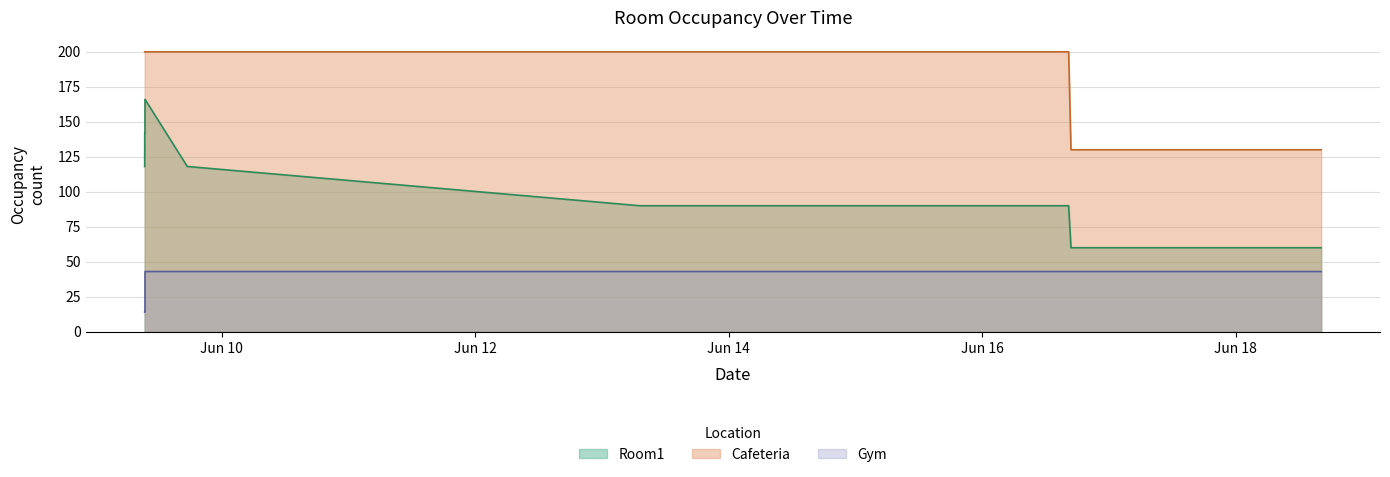

Reading left to right, extract all data points from this chart.

Room1: 118	118	118	118	120	121	129	129	142	142	142	154	157	158	166	166	118	118	90	90	90	90	60	60	60	60	60	60	60	60	60	60	60
Cafeteria: 200	200	200	200	200	200	200	200	200	200	200	200	200	200	200	200	200	200	200	200	200	200	130	130	130	130	130	130	130	130	130	130	130
Gym: 14	14	14	14	14	14	14	14	14	14	14	14	24	31	43	43	43	43	43	43	43	43	43	43	43	43	43	43	43	43	43	43	43